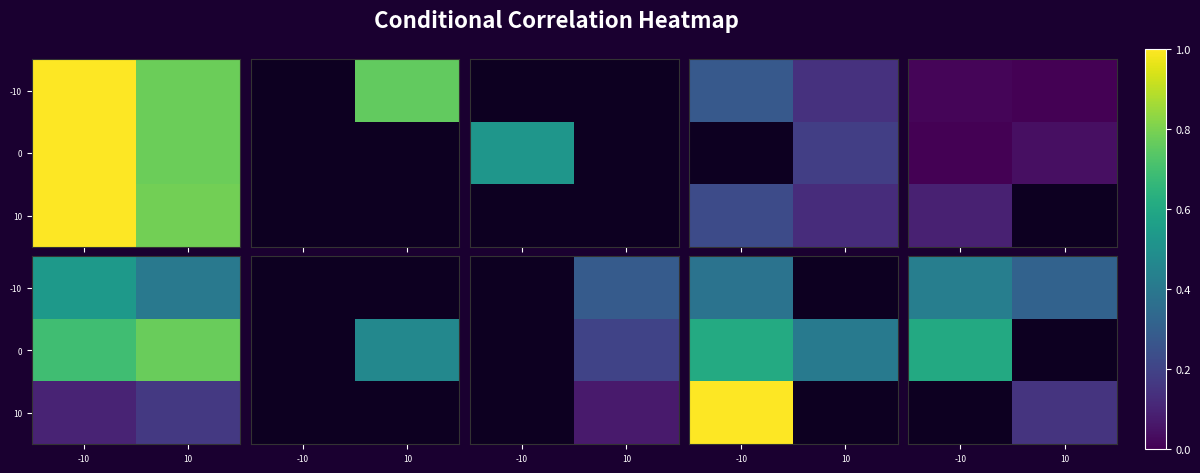

Which has a higher value, -10 or 10?

-10